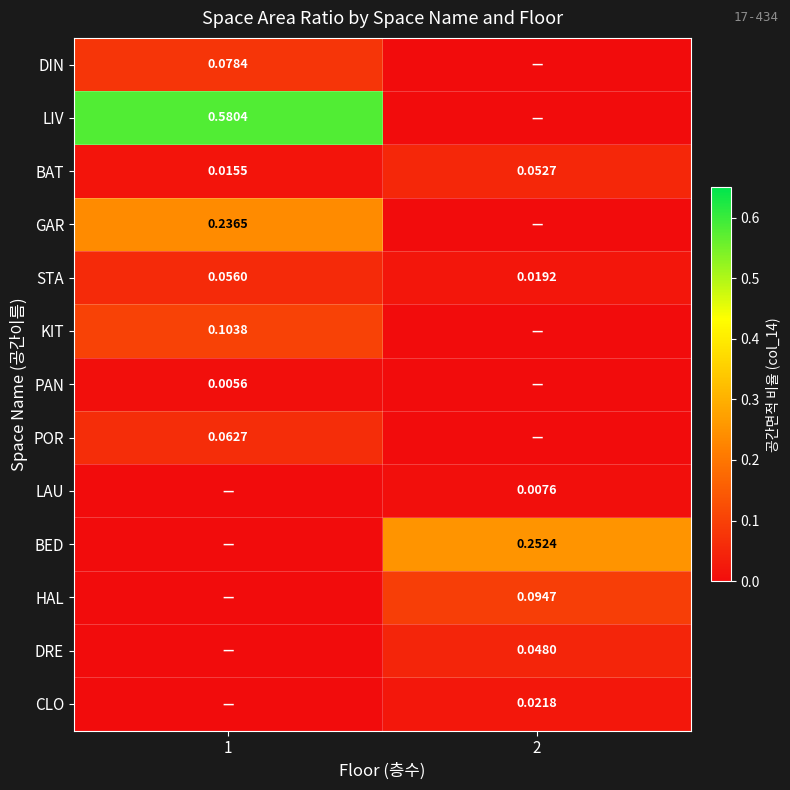

At how many categories does at least one series exceed 0?

2